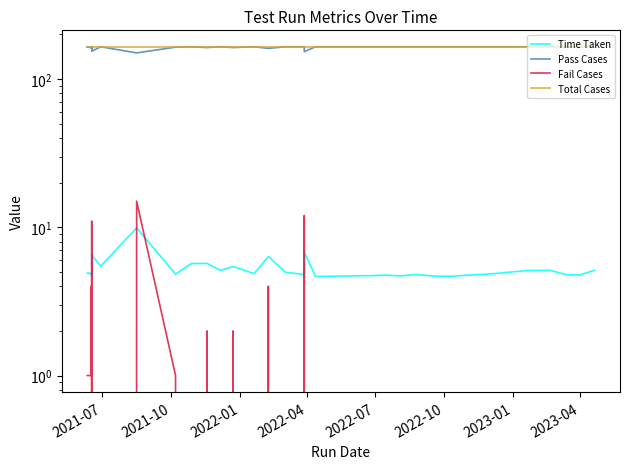

True or false: Time Taken has a value of 8.0 at 32.

False